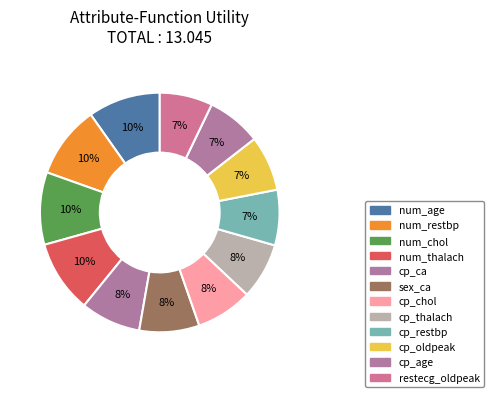

To the nearest percent, what is the average slice percentage?

8%